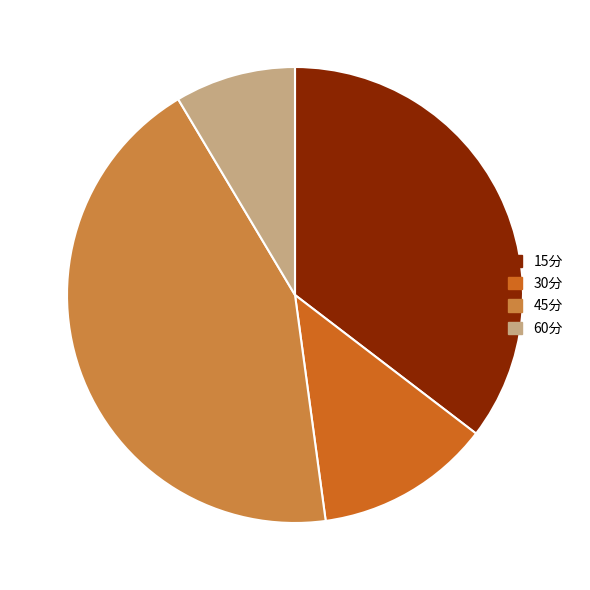

Rank the categories by value from highest to lowest.

45分, 15分, 30分, 60分